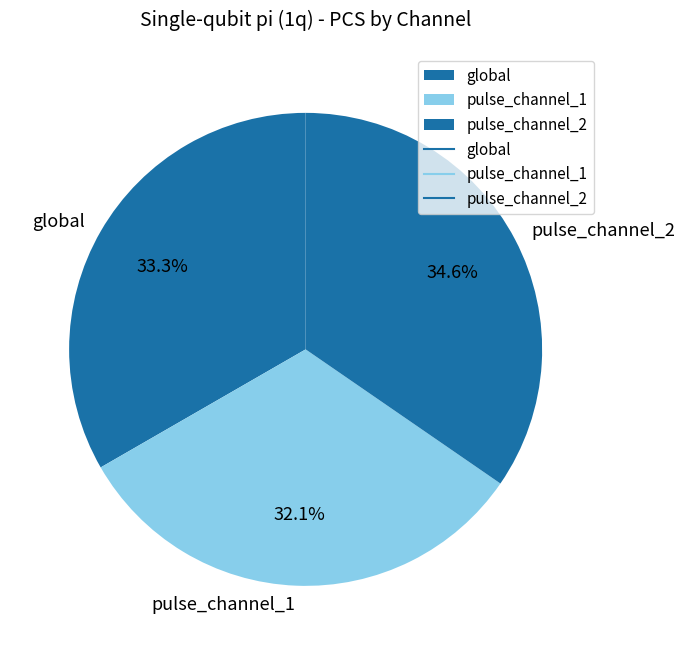

Does pulse_channel_1 represent more than half of the total?

No